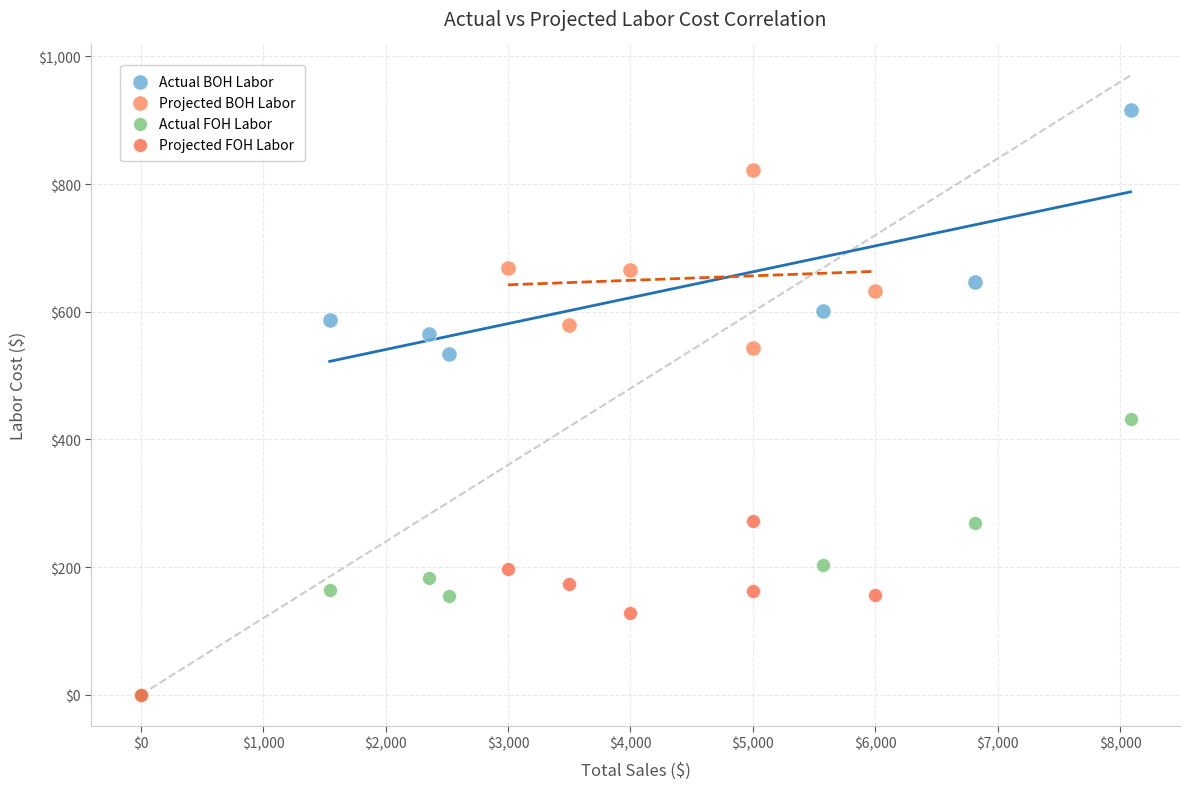

Which series contains the highest Y value?

Actual BOH Labor